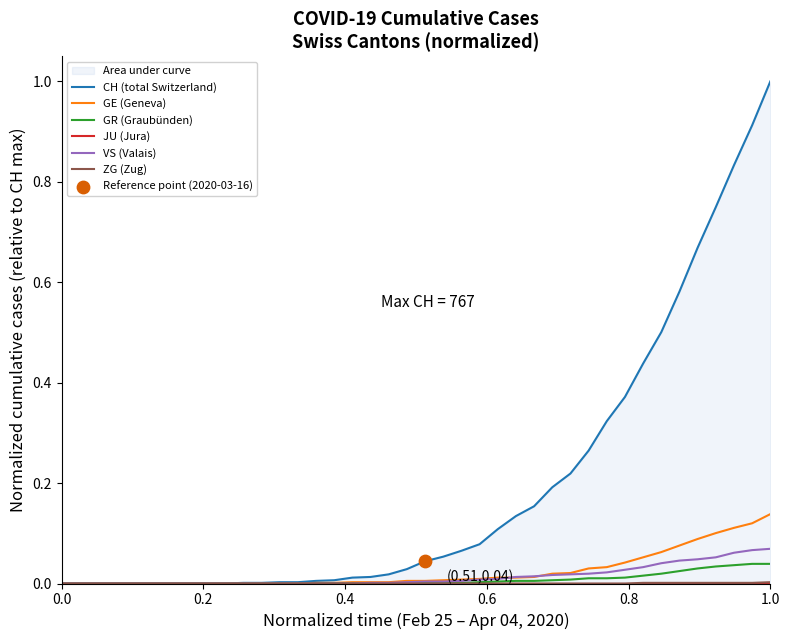

Which series contains the highest Y value?

CH (total Switzerland)